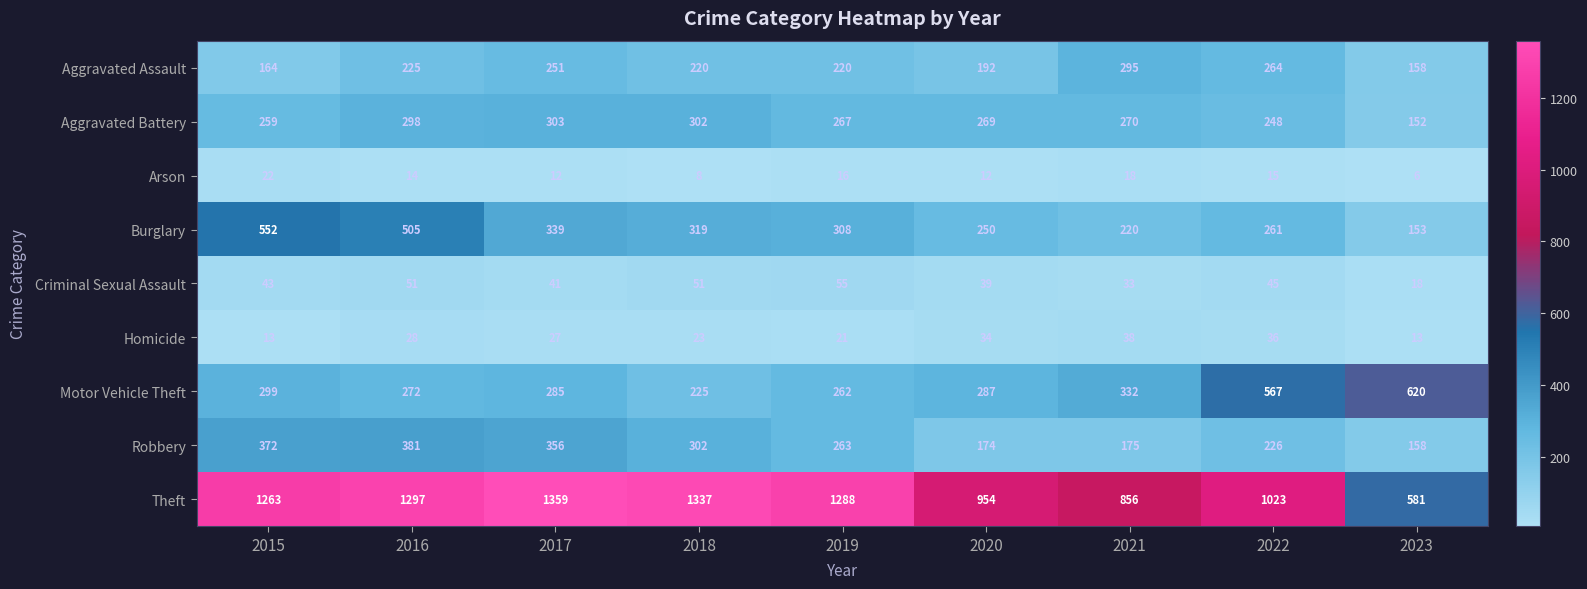

Which series has the largest total across all categories?

Theft